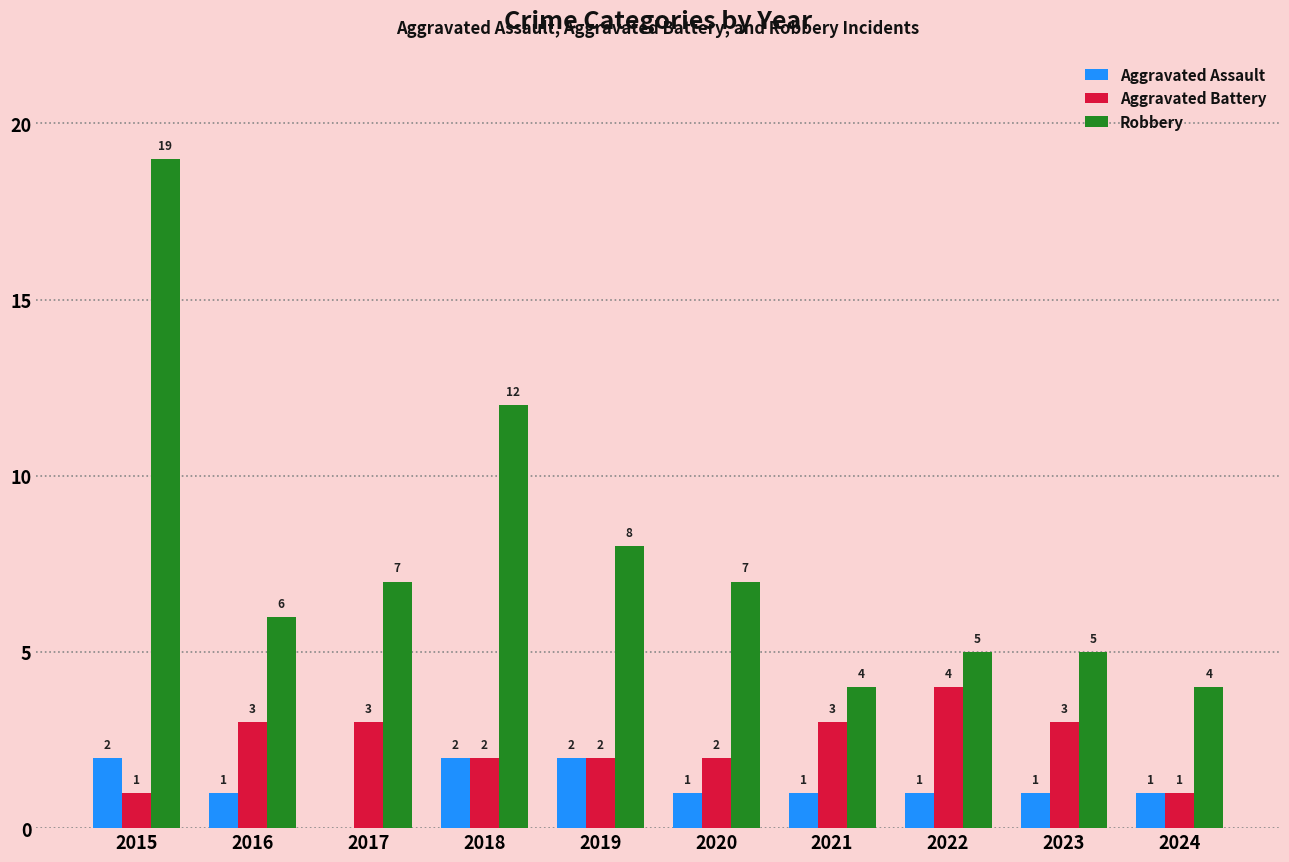

How many distinct data groups are displayed?

3